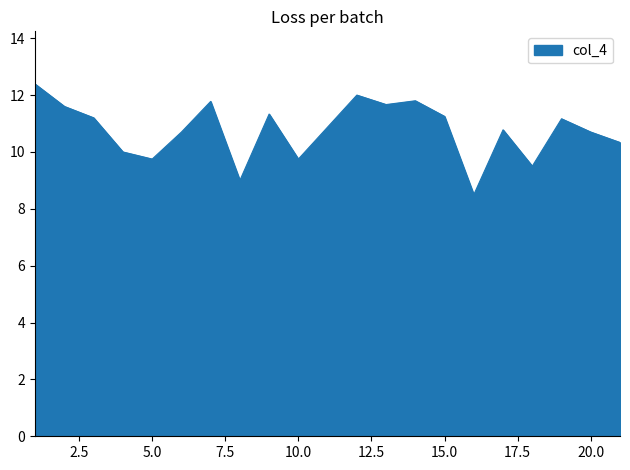

What is the greatest value displayed?

12.4